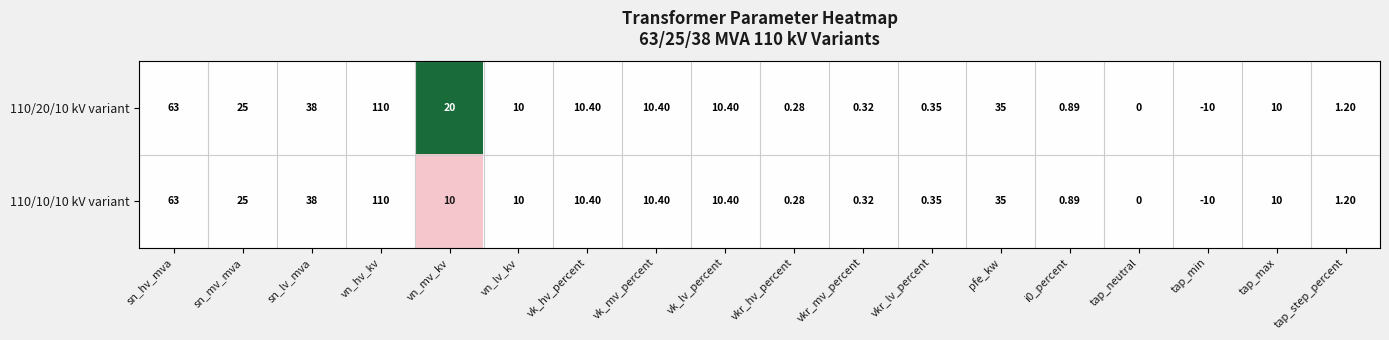

Is the value of 110/20/10 kV variant at tap_neutral greater than the value of 110/10/10 kV variant at vn_hv_kv?

No